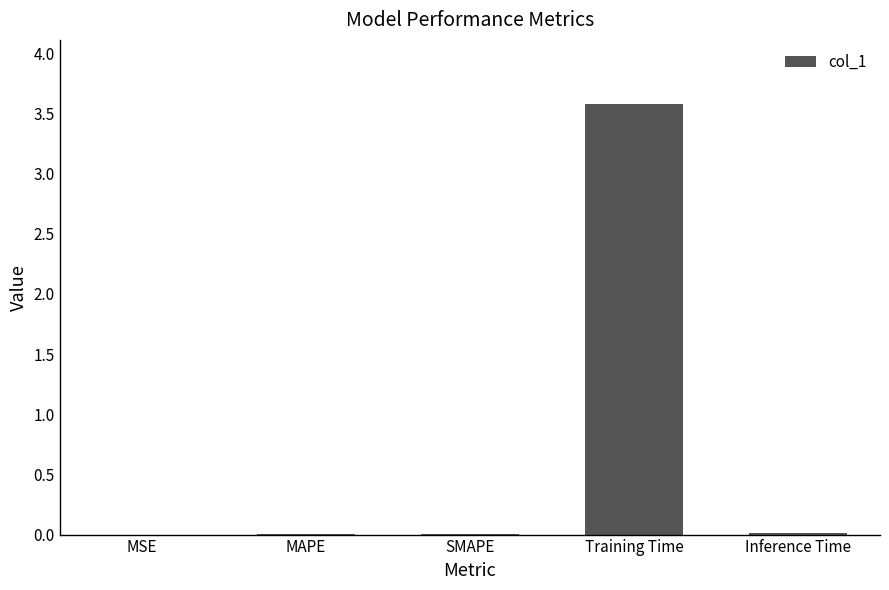

Between MSE and Training Time, which is larger?

Training Time